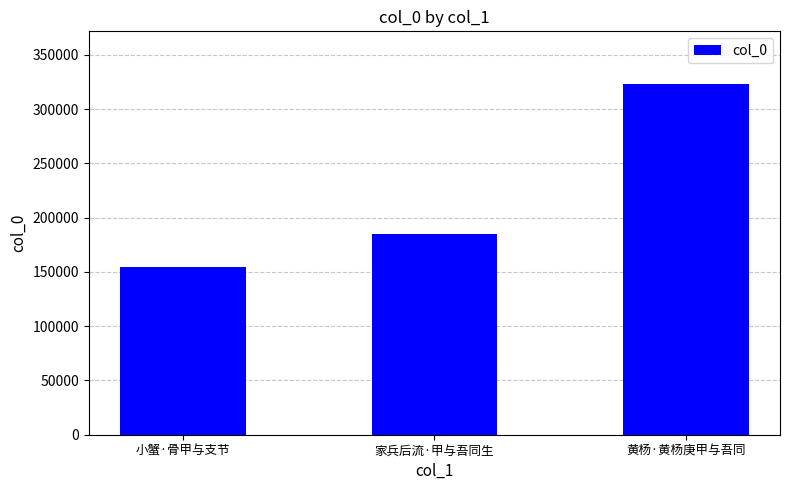

Where is the data nearest to the value 239083?

家兵后流·甲与吾同生